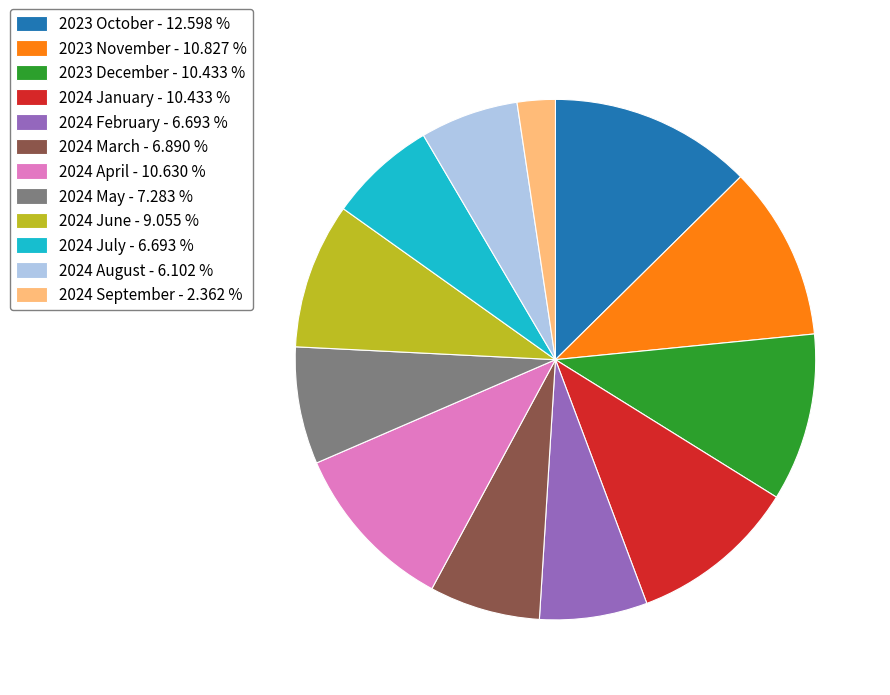

Is there a majority slice in this chart?

No